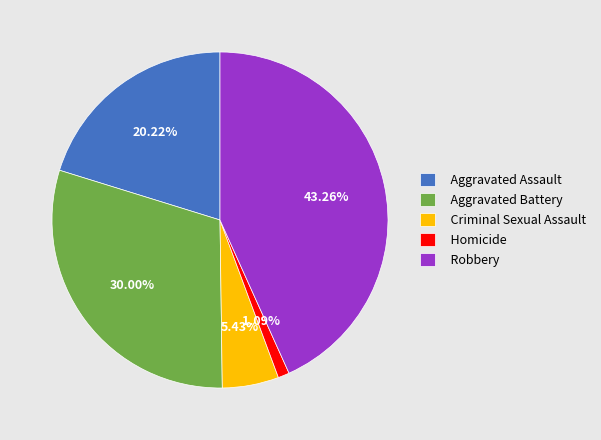

How much of the chart is everything except Homicide?

98.9%